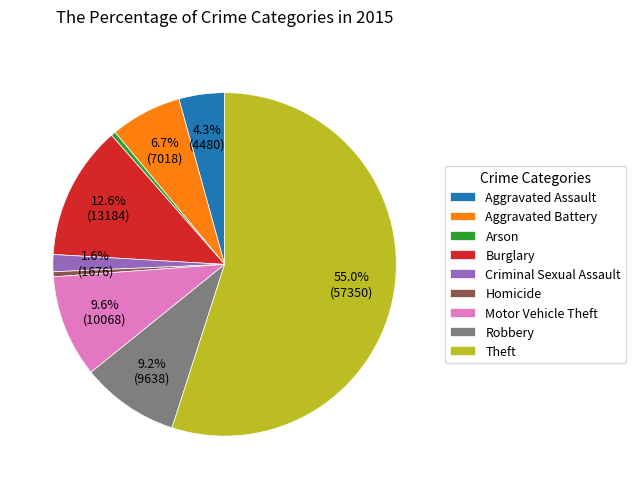

True or false: Theft accounts for 42% of the total.

False